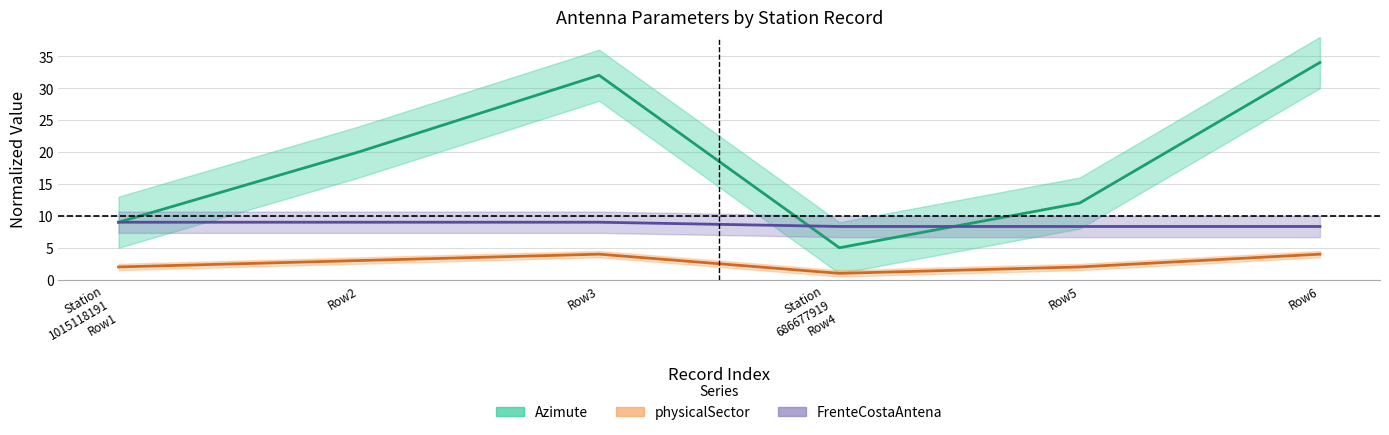

Between Row3 and Station
686677919
Row4, which is larger?

Row3